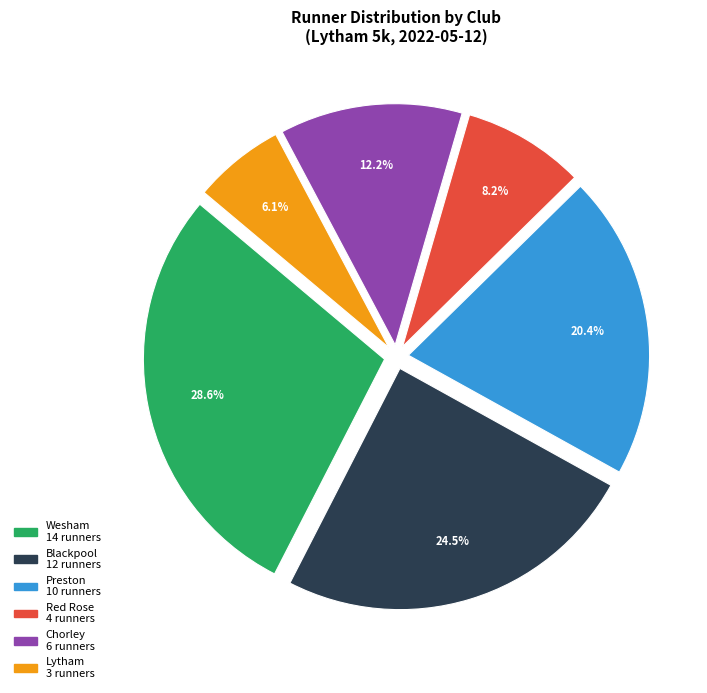

Is there a majority slice in this chart?

No